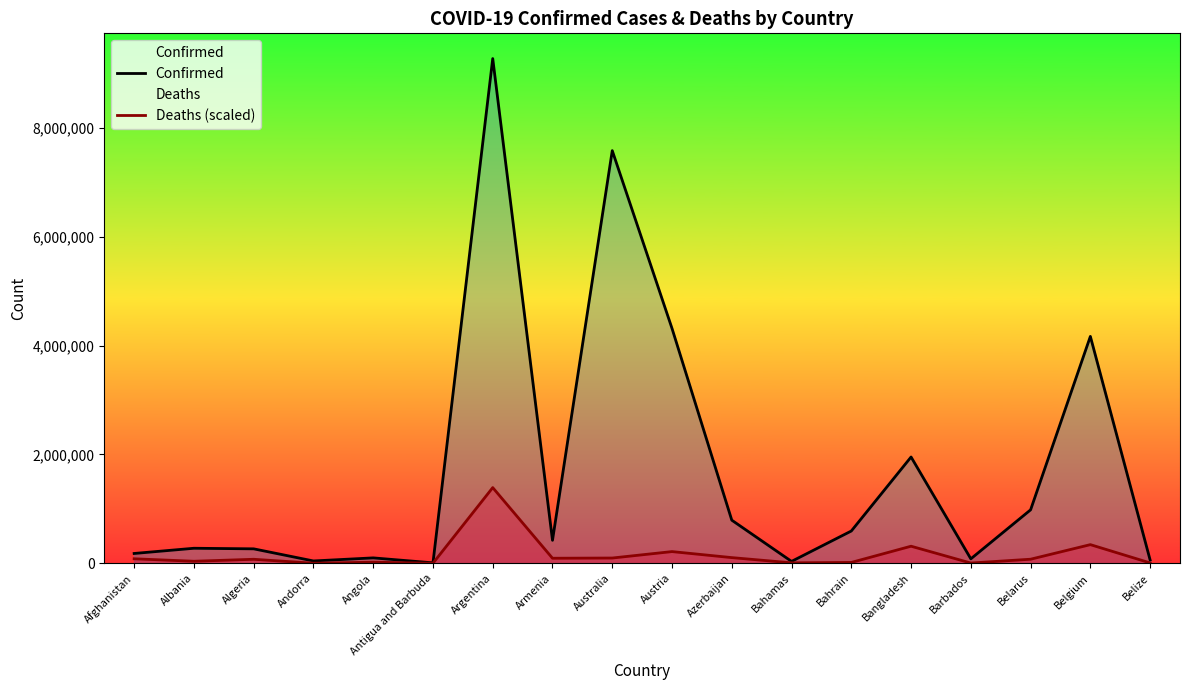

True or false: Confirmed has more than 0 points higher than both neighbors.

True